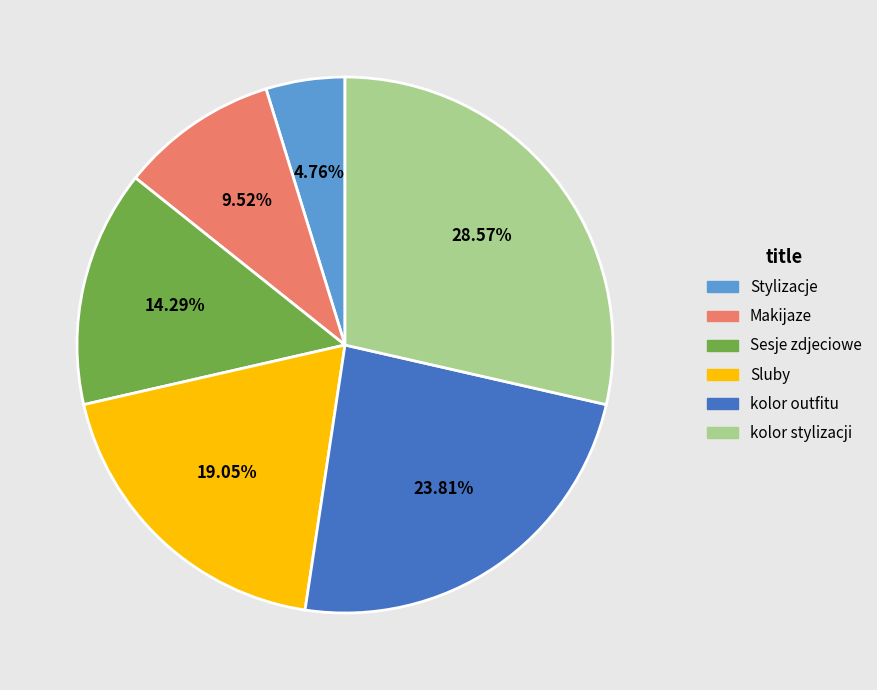

To the nearest percent, what is the average slice percentage?

17%